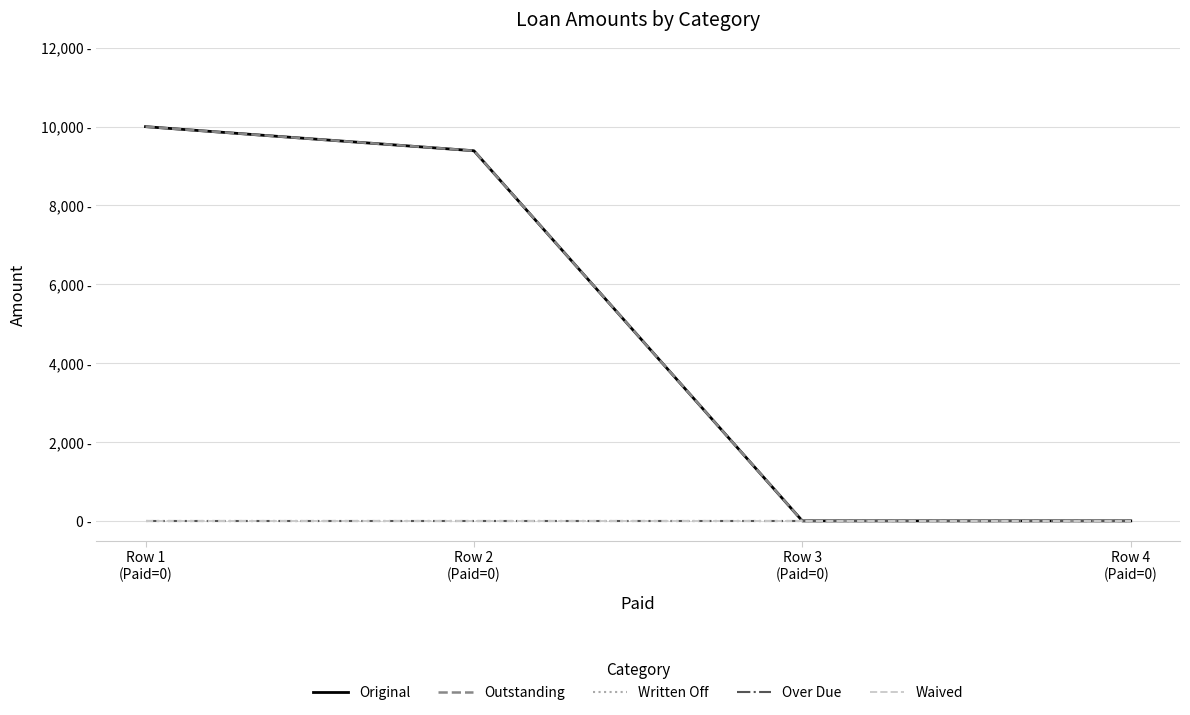

What is the difference between the highest and lowest values at Row 2
(Paid=0)?

9388.5